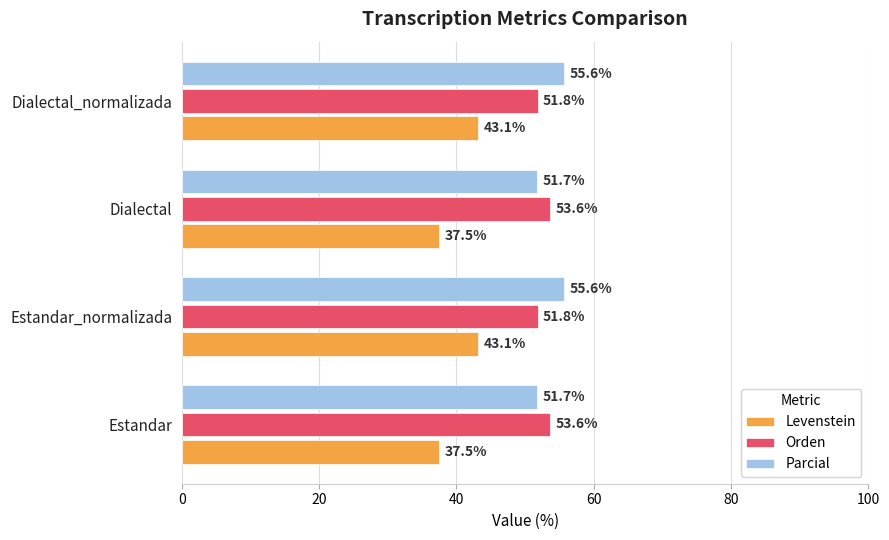

What is the difference between the highest and lowest values at Dialectal?

16.1